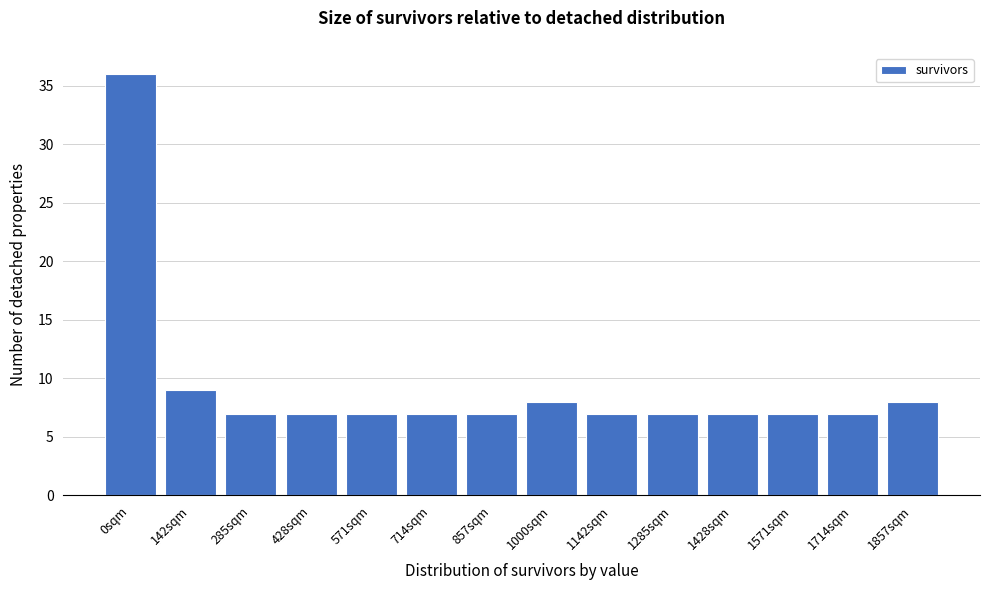

Reading right to left, transcribe all the data shown in this chart.

1857sqm=8	1714sqm=7	1571sqm=7	1428sqm=7	1285sqm=7	1142sqm=7	1000sqm=8	857sqm=7	714sqm=7	571sqm=7	428sqm=7	285sqm=7	142sqm=9	0sqm=36